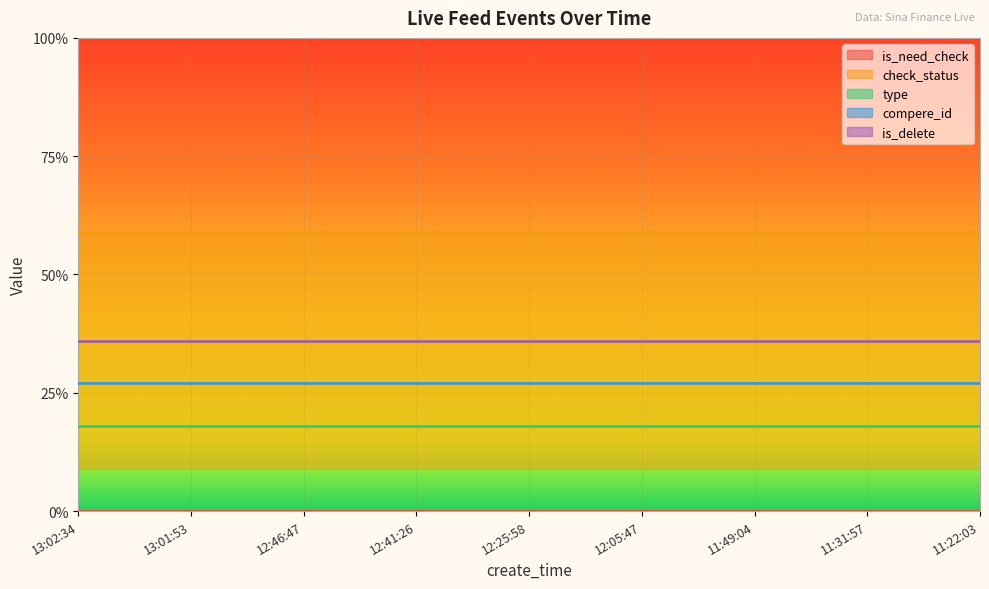

At 11:49:04, list the series in order from largest to smallest.

check_status, is_need_check, type, compere_id, is_delete